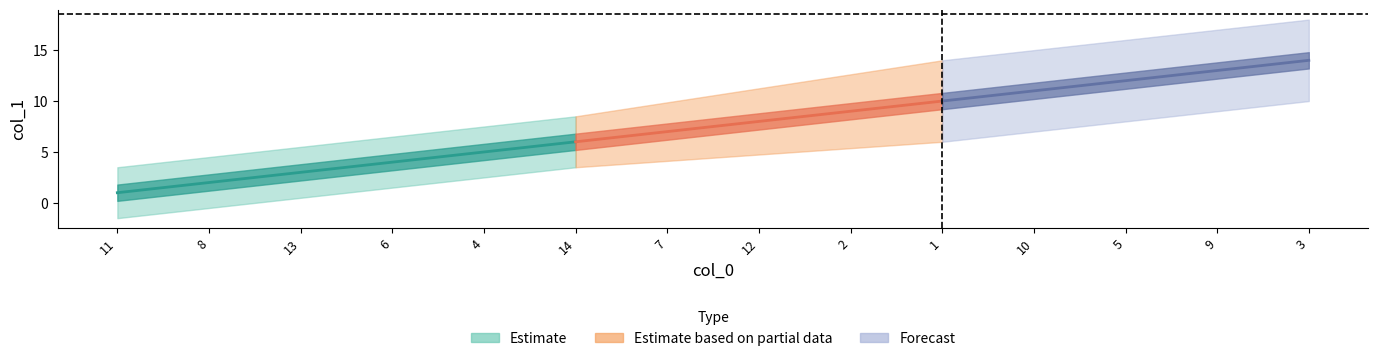

Which has a higher value, 5 or 6?

5